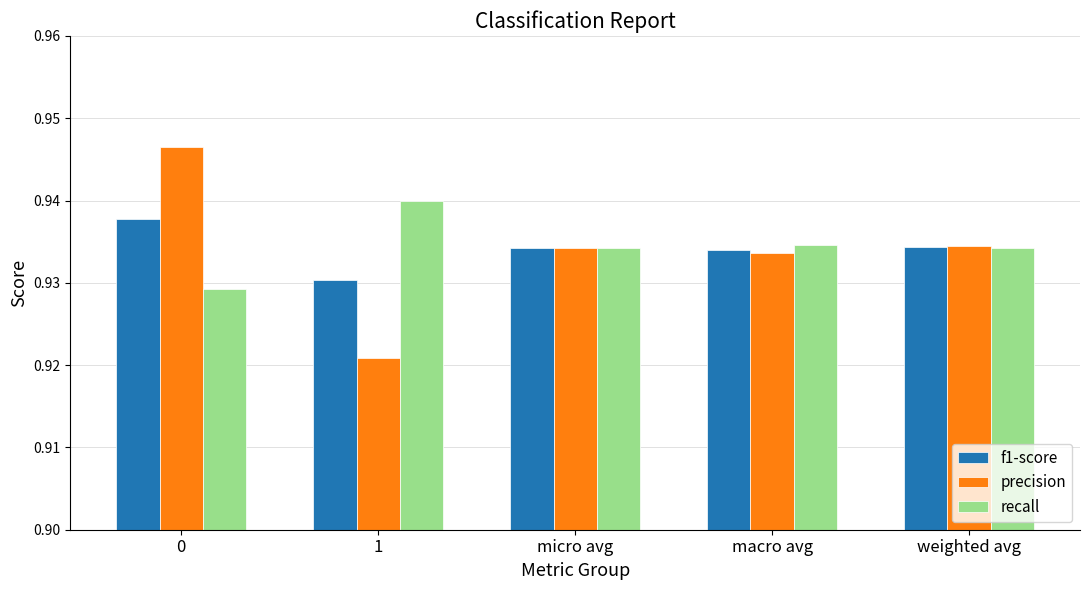

True or false: f1-score has a value of 0.3 at 1.

False